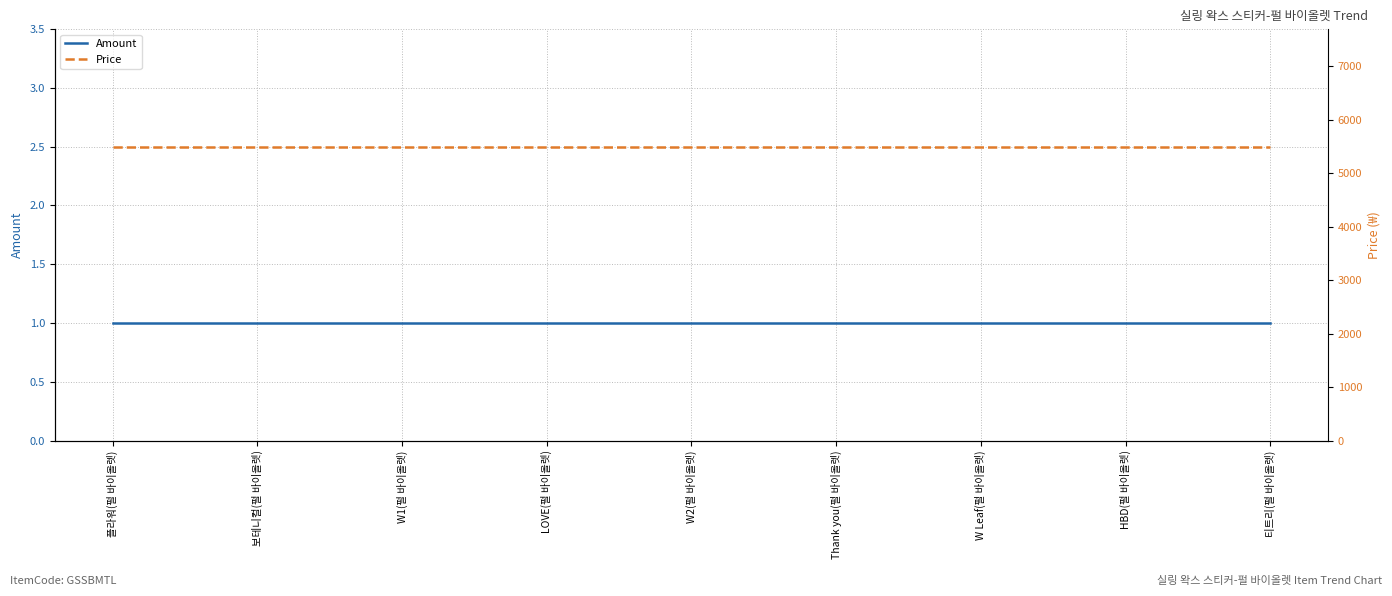

True or false: Amount and Price intersect in this chart.

False